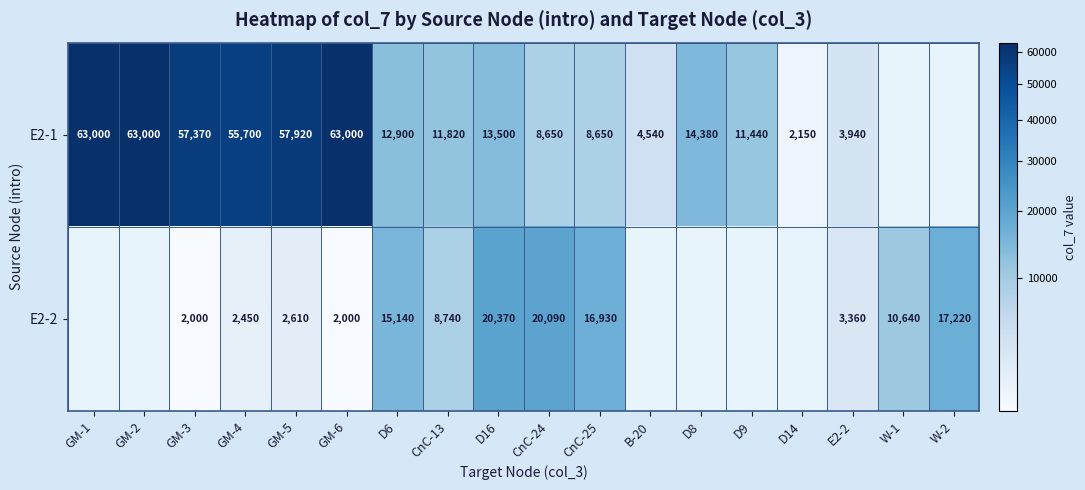

What is the total value across all series at GM-4?

58150